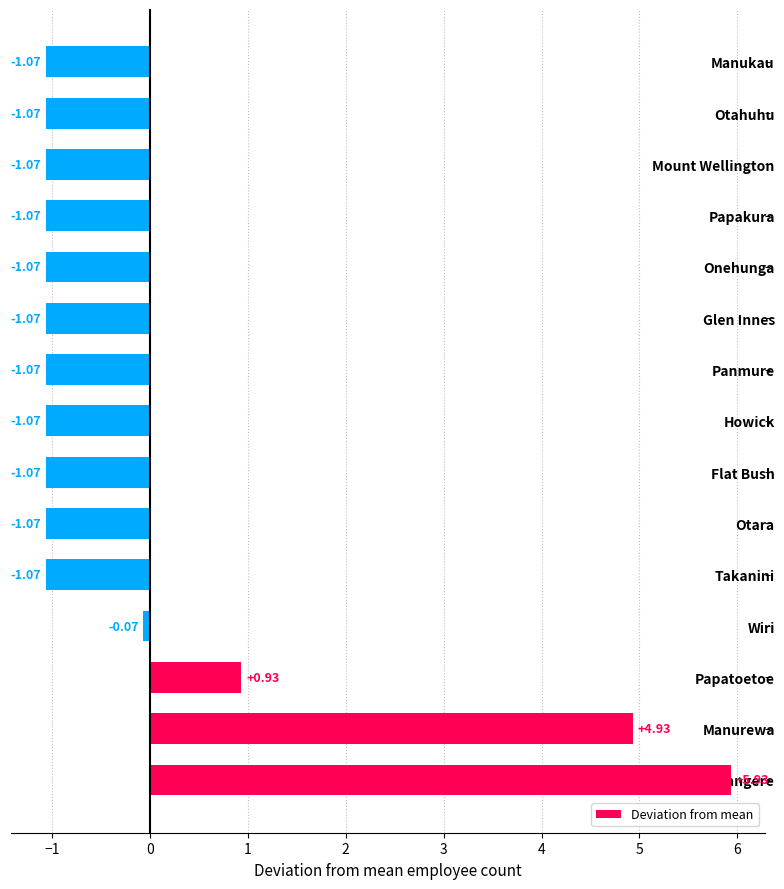

What is the difference between the maximum and second lowest values?

7.0